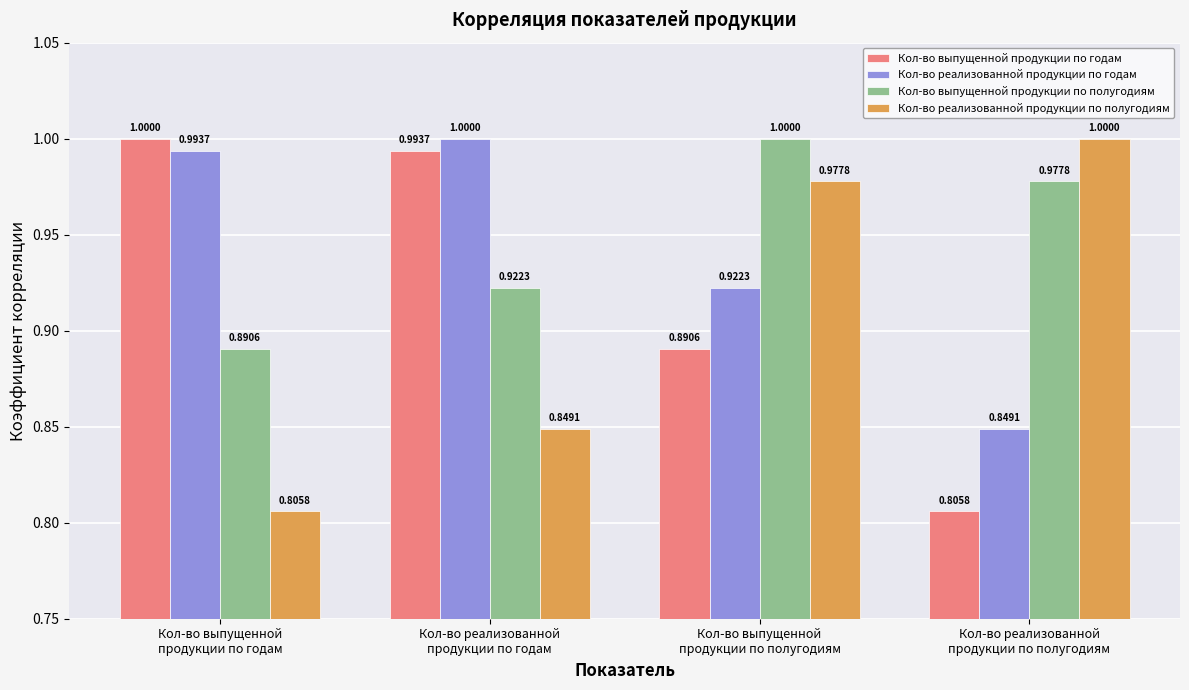

How many bars are there in total?

16